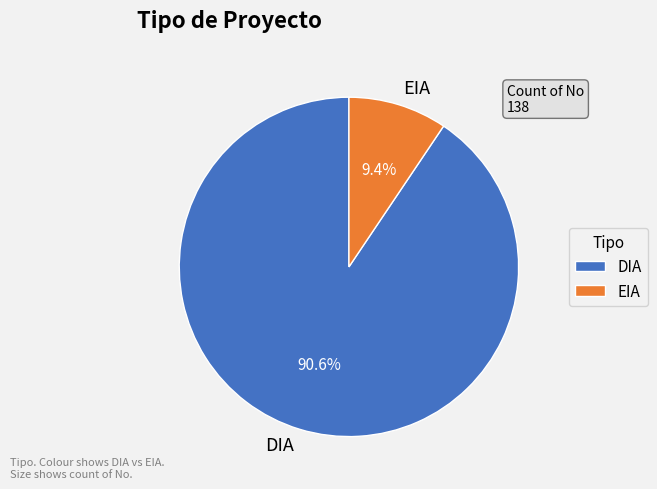

How many segments does this pie chart have?

2